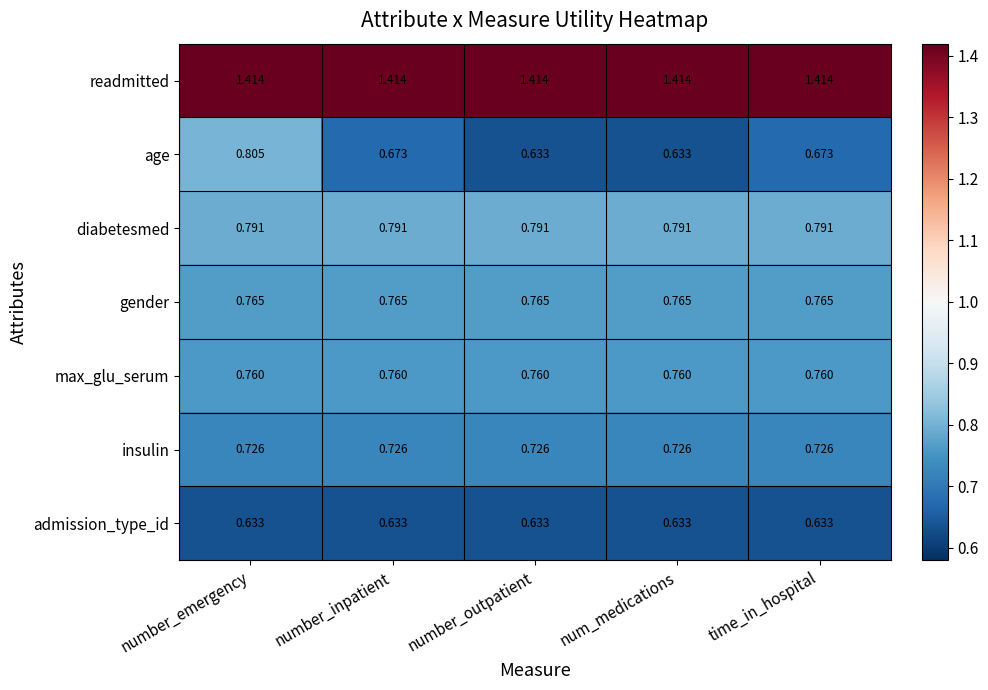

Which series changed the most between number_emergency and number_inpatient?

age